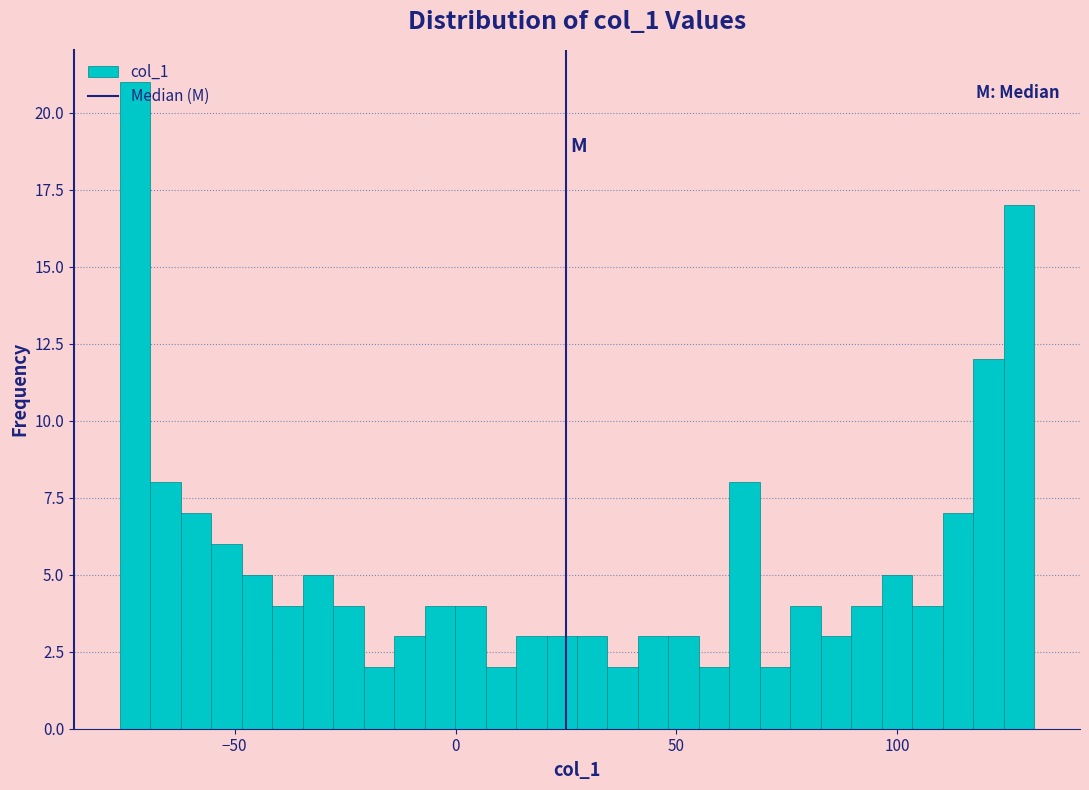

Read against the x-axis, roughly where is the centre of the tallest bar?

-75